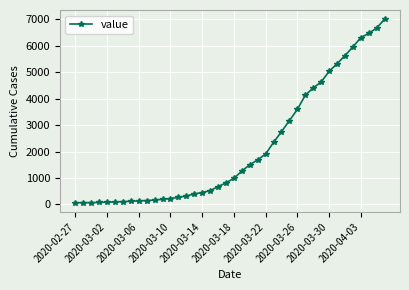

How many lines are shown in the chart?

1